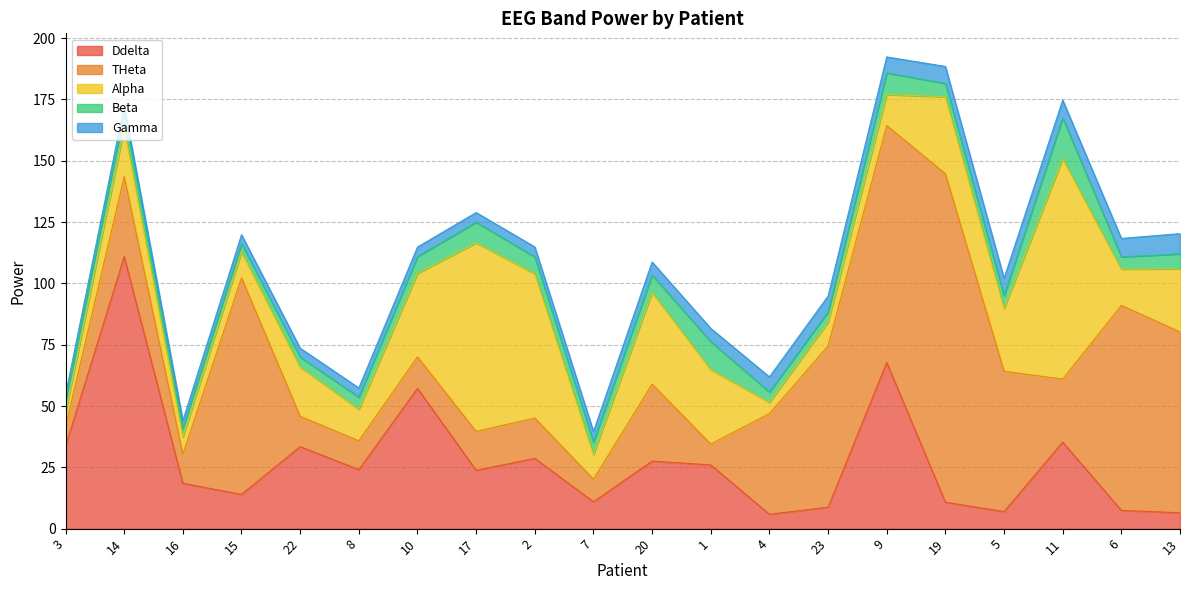

Rank the categories by THeta value from highest to lowest.

19, 9, 15, 6, 13, 23, 5, 4, 14, 20, 11, 2, 17, 10, 22, 16, 8, 7, 1, 3